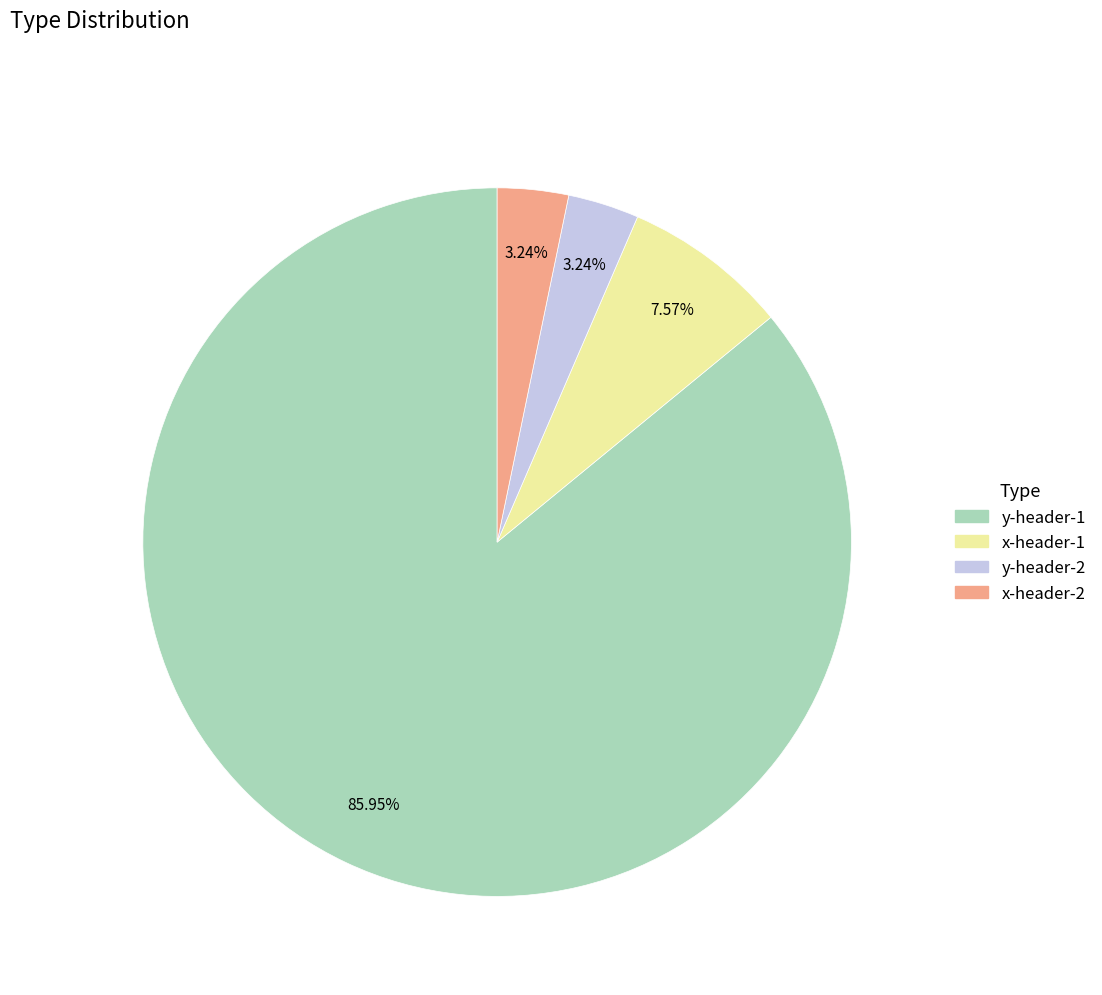

Between x-header-1 and x-header-2, which is larger?

x-header-1